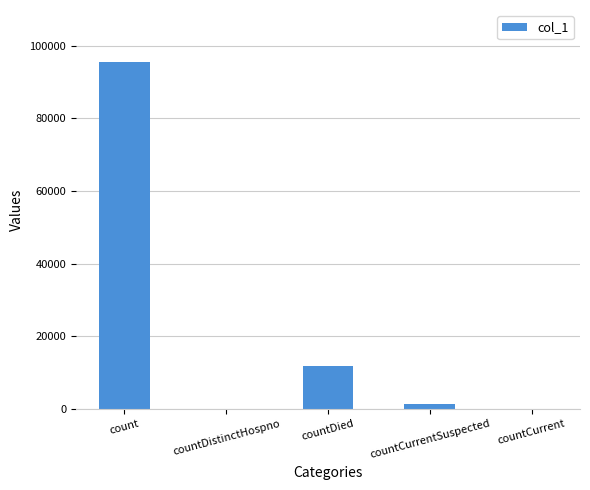

What is the maximum value shown in the chart?

95547